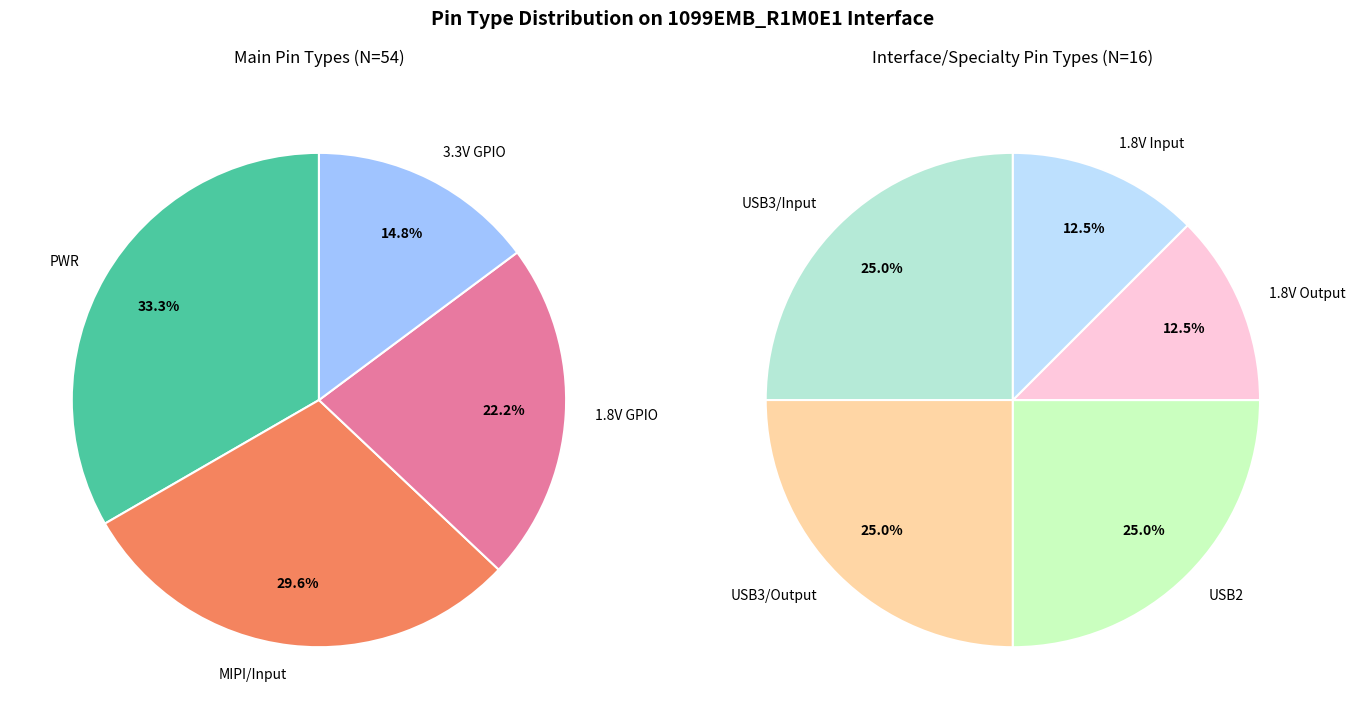

What is the smallest slice in the pie chart?

1.8V Output